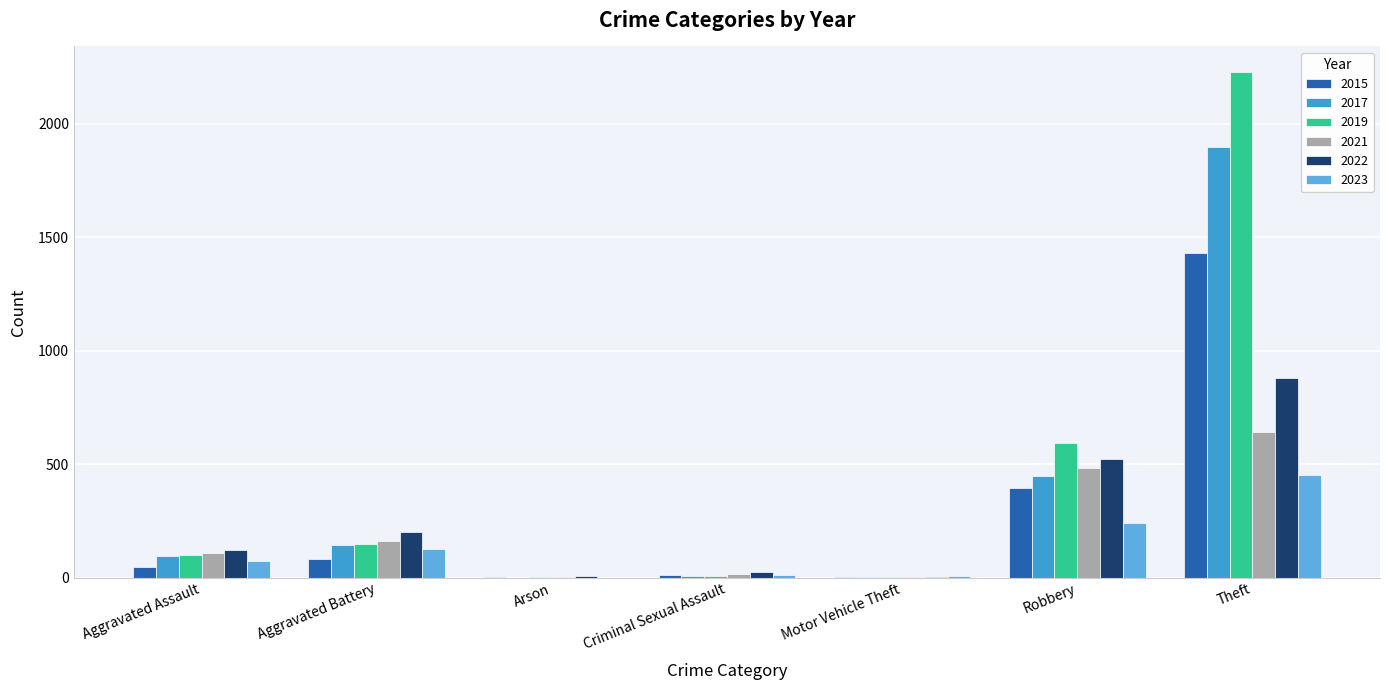

What is the sum of all 2019 values?

3077